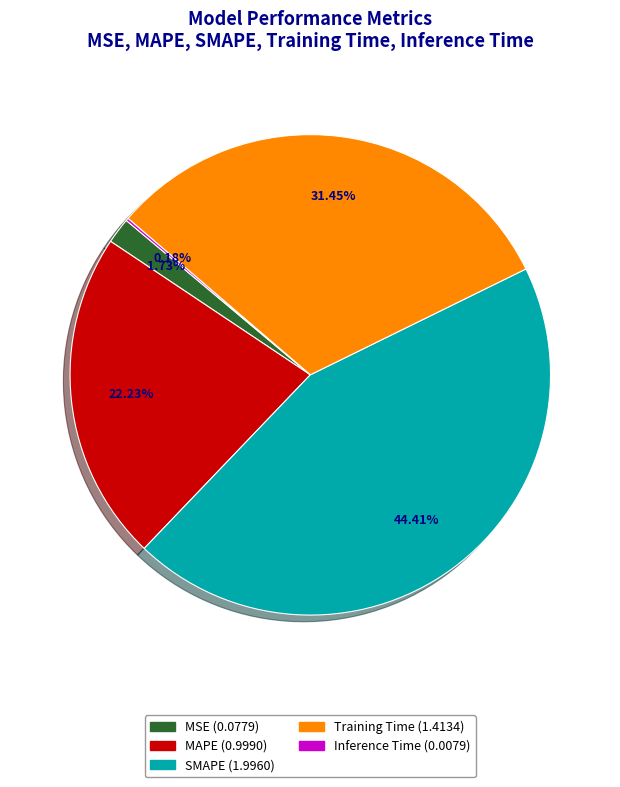

Between MAPE and SMAPE, which is larger?

SMAPE